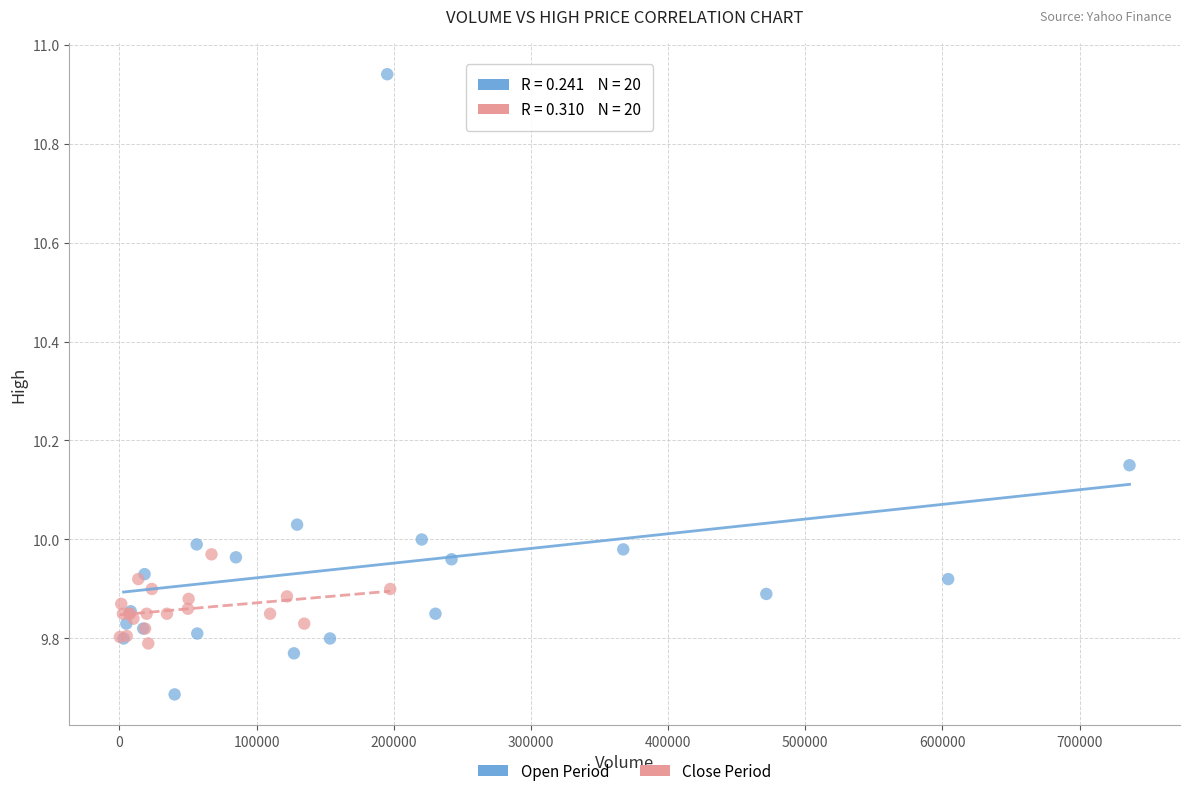

Which series reaches the maximum Y coordinate?

Open Period